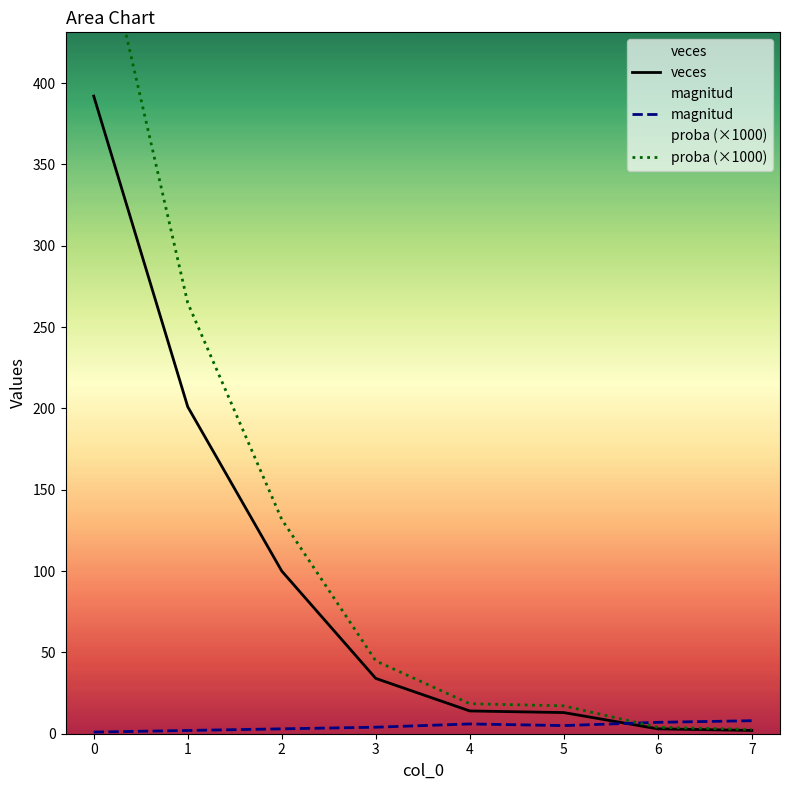

What is the sum of the veces values at 0 and 1?

593